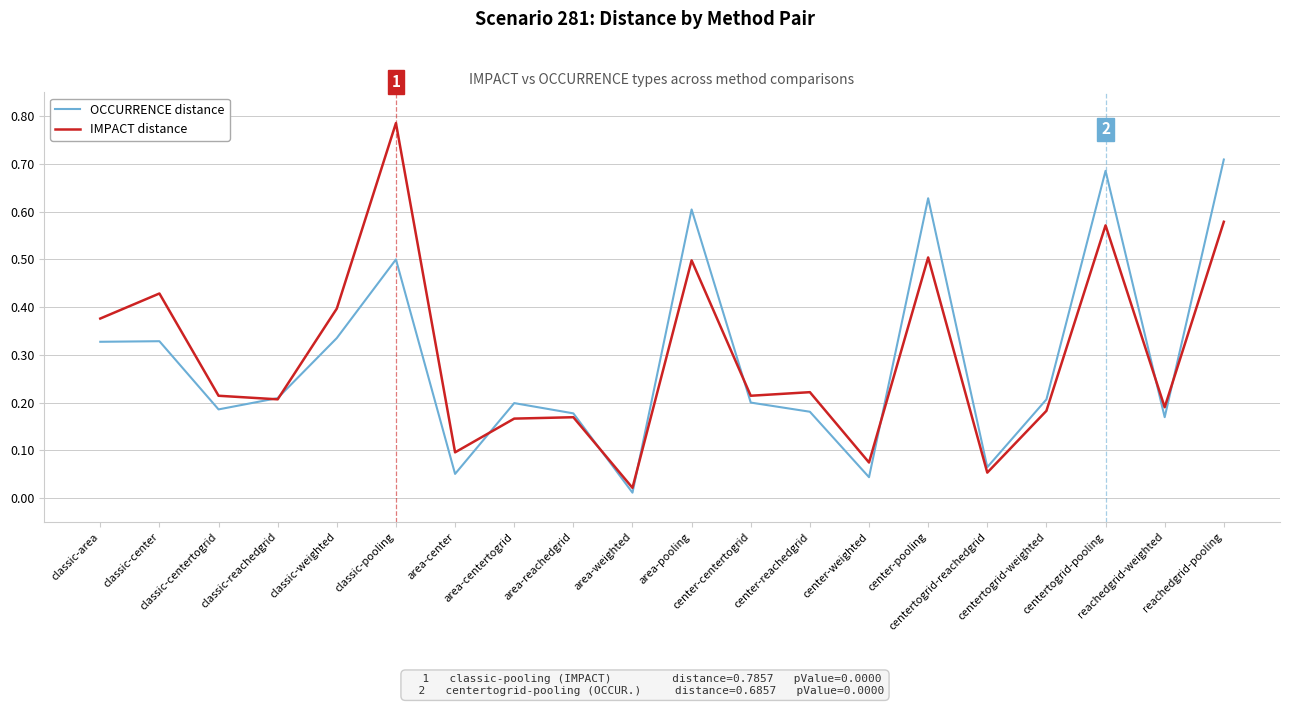

What are all the series names shown in the legend?

OCCURRENCE distance, IMPACT distance